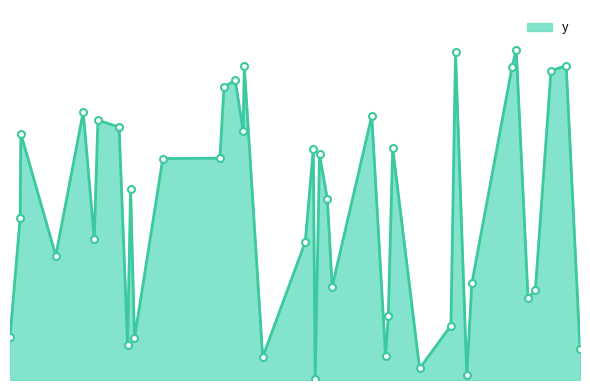

Does the chart have visible grid lines?

No